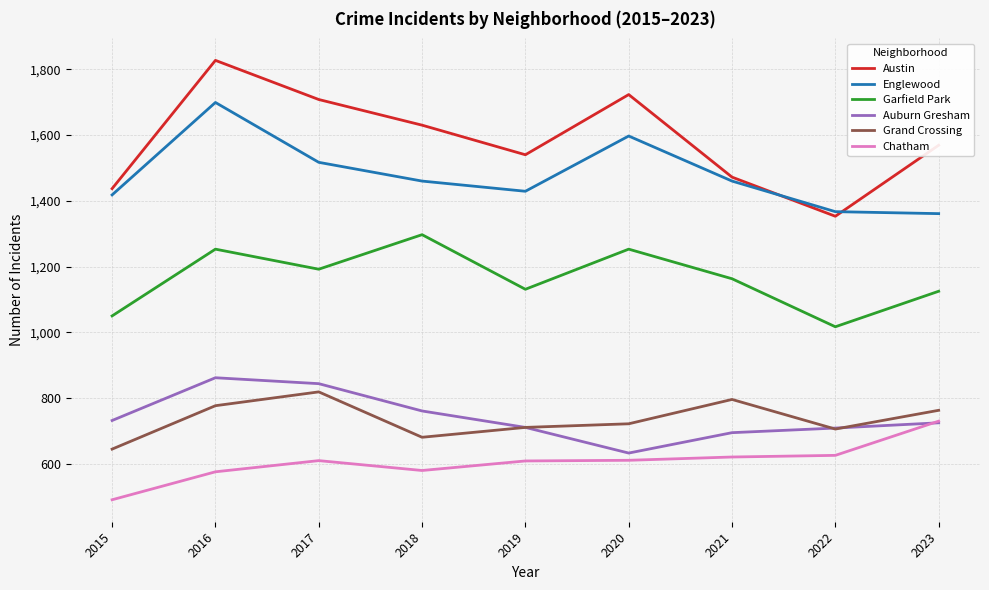

Which series changed the most between 2017 and 2022?

Austin